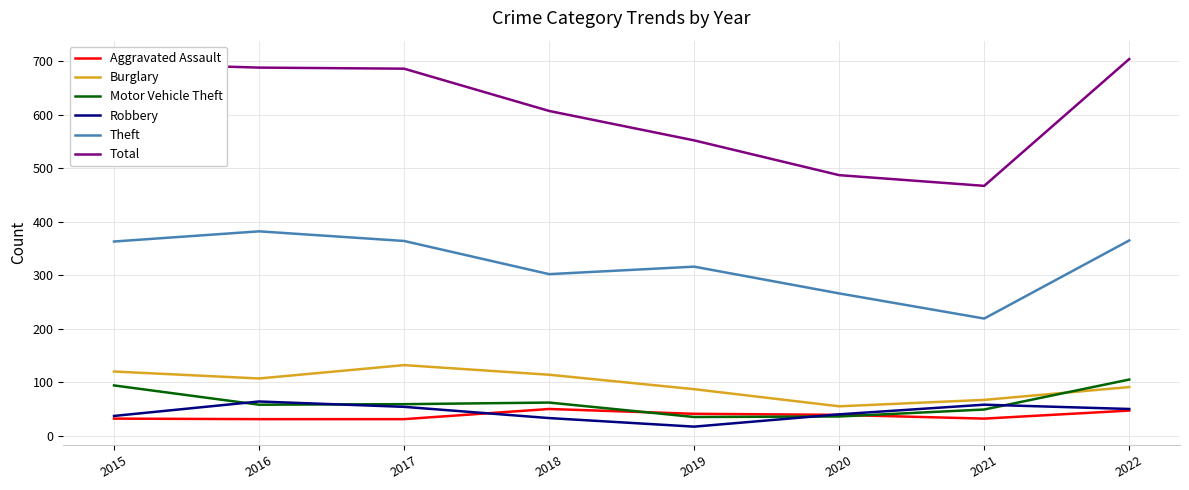

How many series are shown in this chart?

6